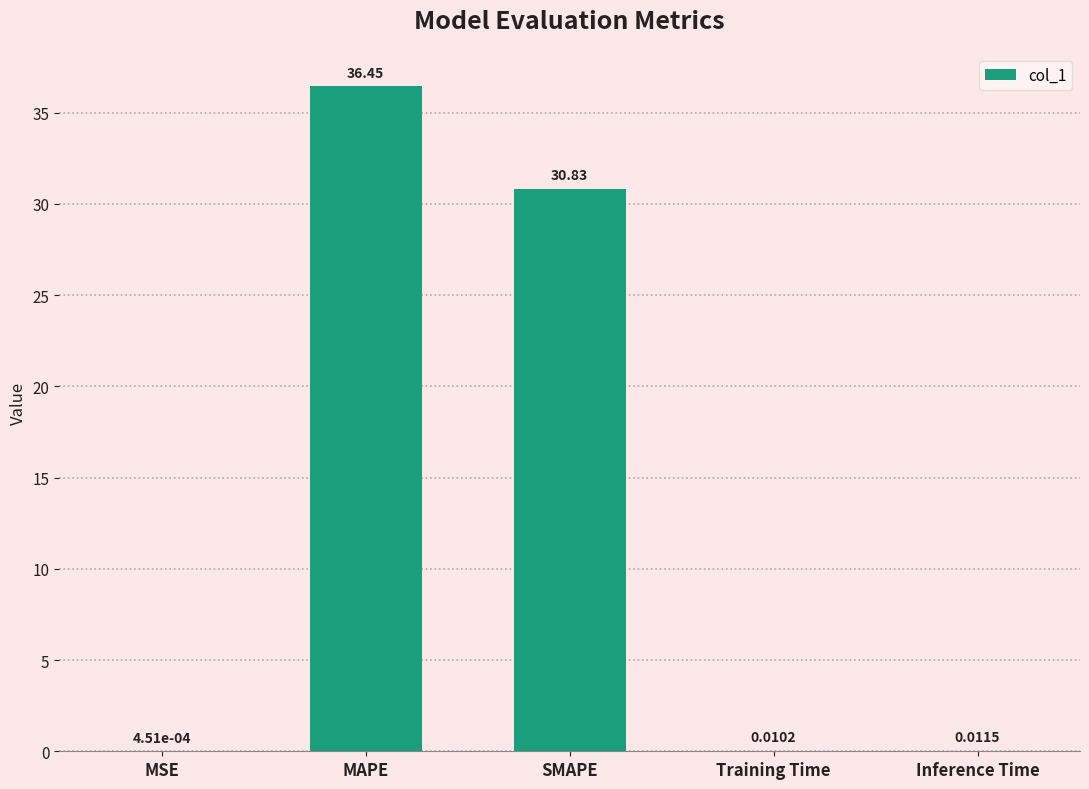

At which label is the value closest to 18?

SMAPE